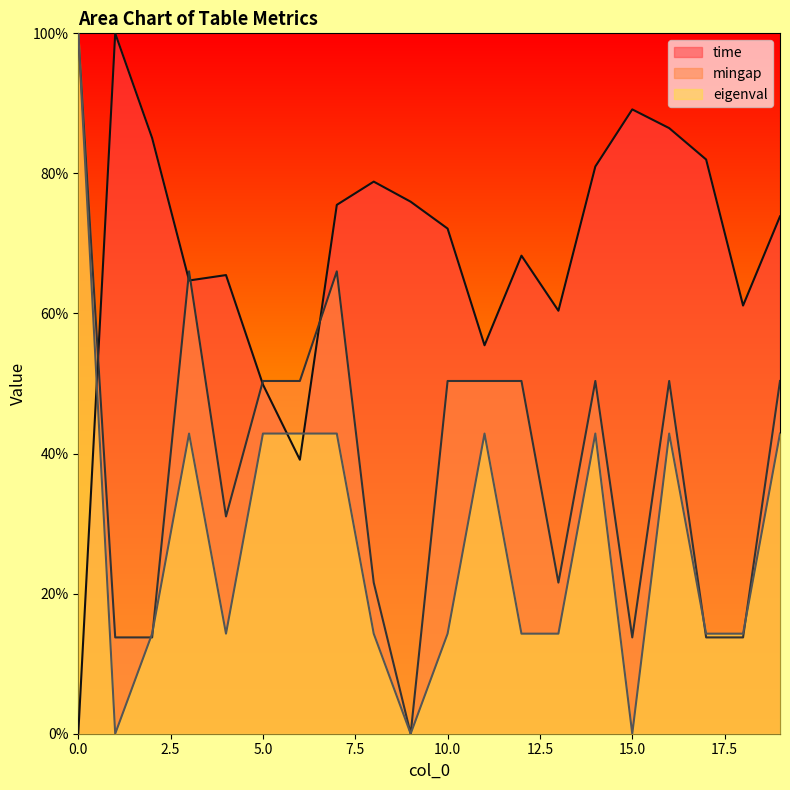

At which label is time closest to 50?

5.0